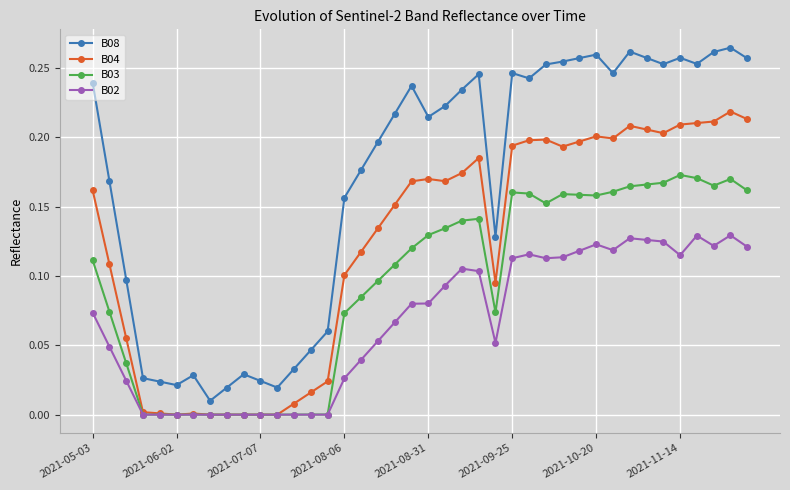

Which series has the largest total across all categories?

B08